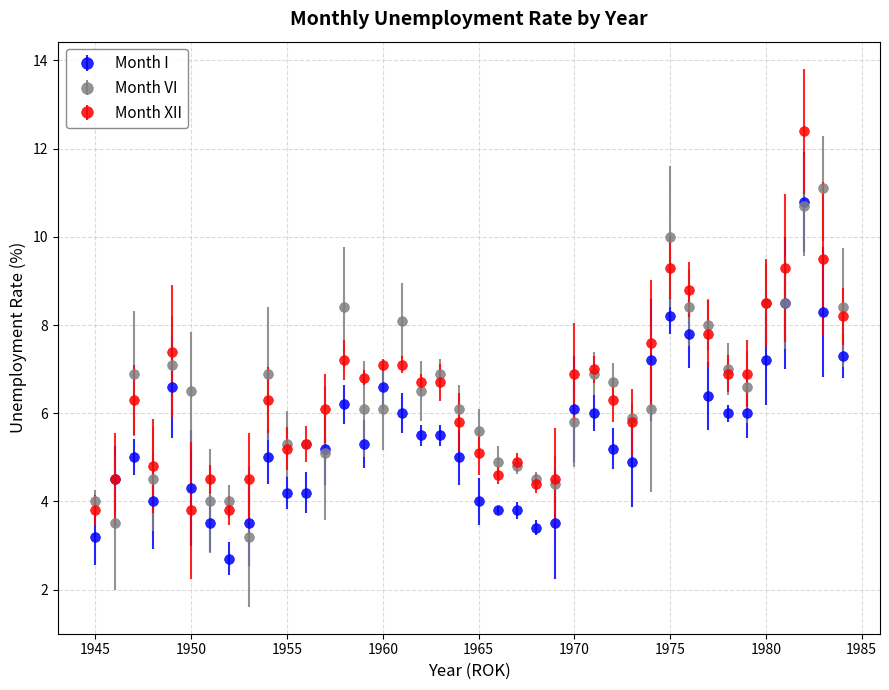

True or false: Month XII has more than 2 points higher than both neighbors.

True